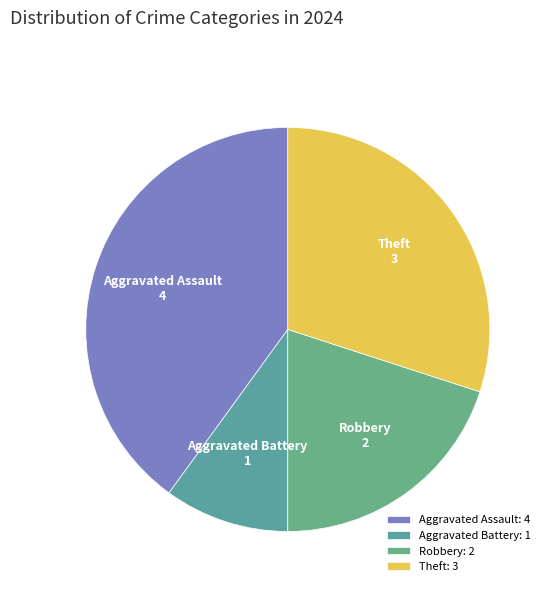

Which slice is the smallest?

Aggravated Battery